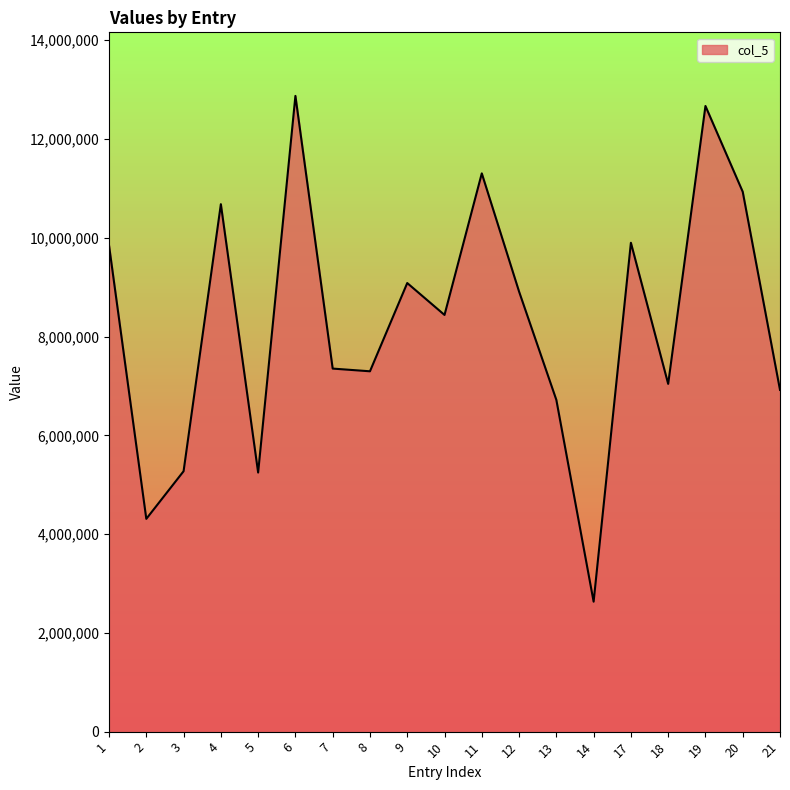

What is the approximate value at 5, to the nearest 50?

5246400